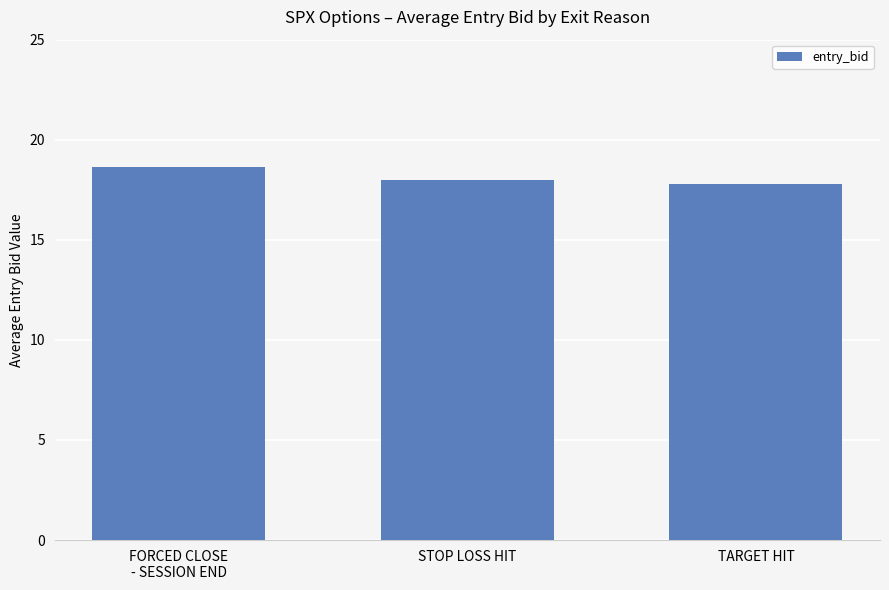

What is the value of the 1st bar from the left?

18.6